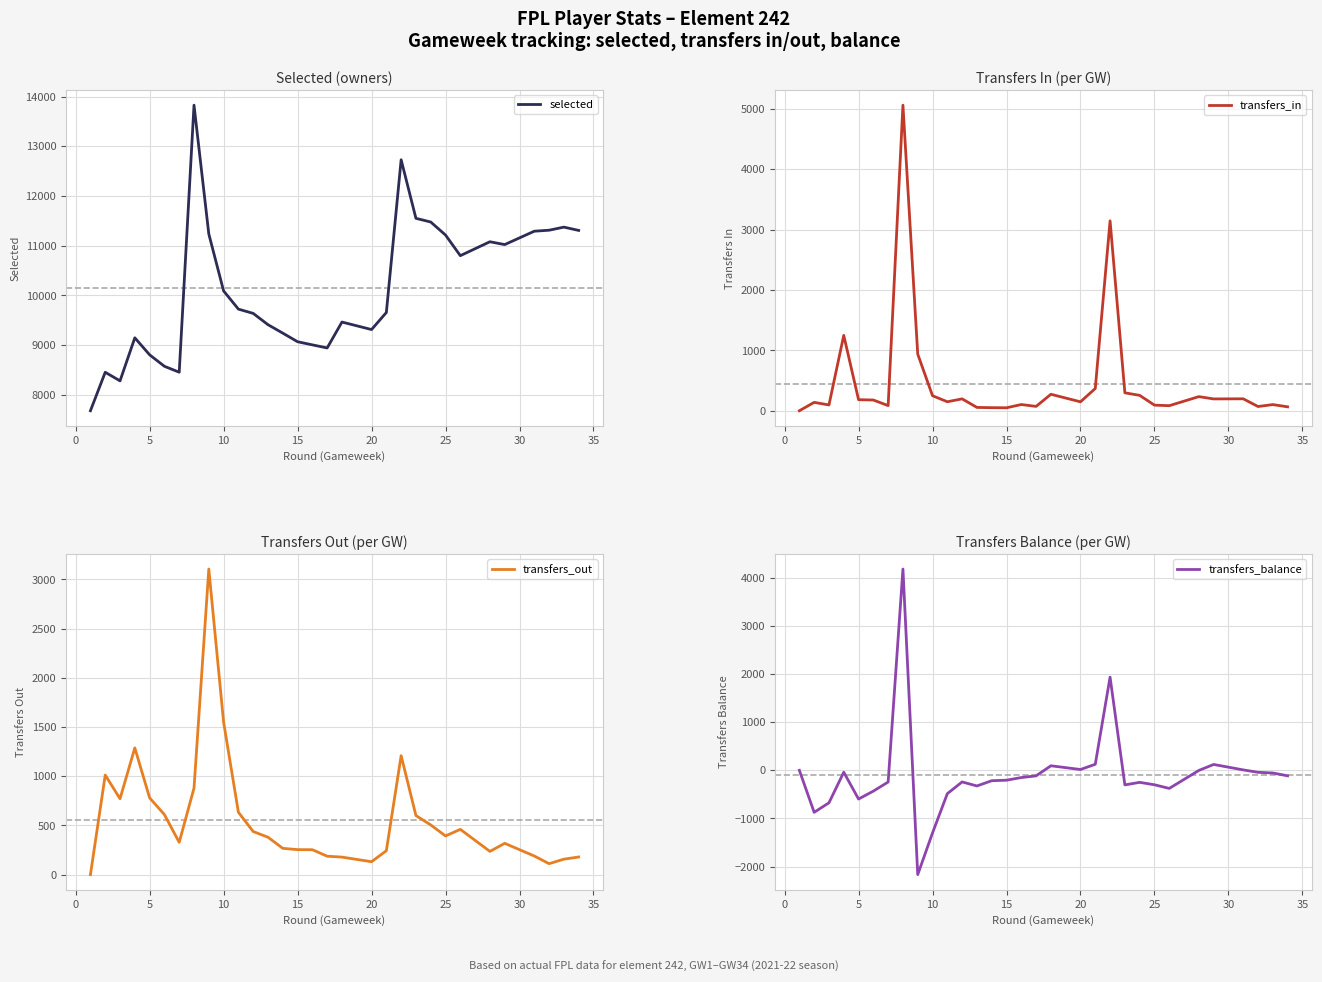

What are all the series names shown in the legend?

selected, transfers_in, transfers_out, transfers_balance